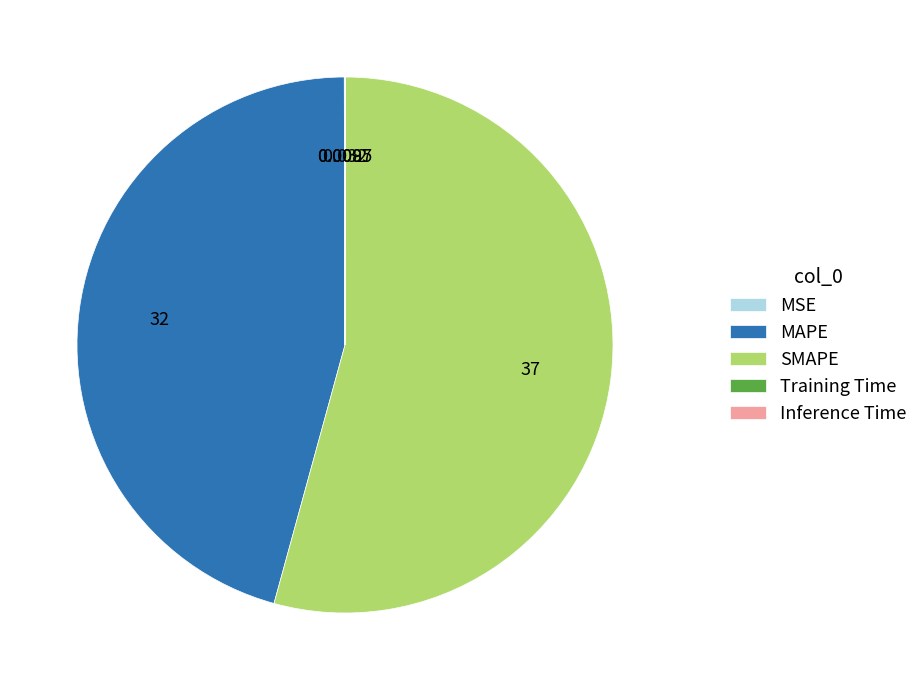

Does SMAPE account for over 50% of the chart?

Yes